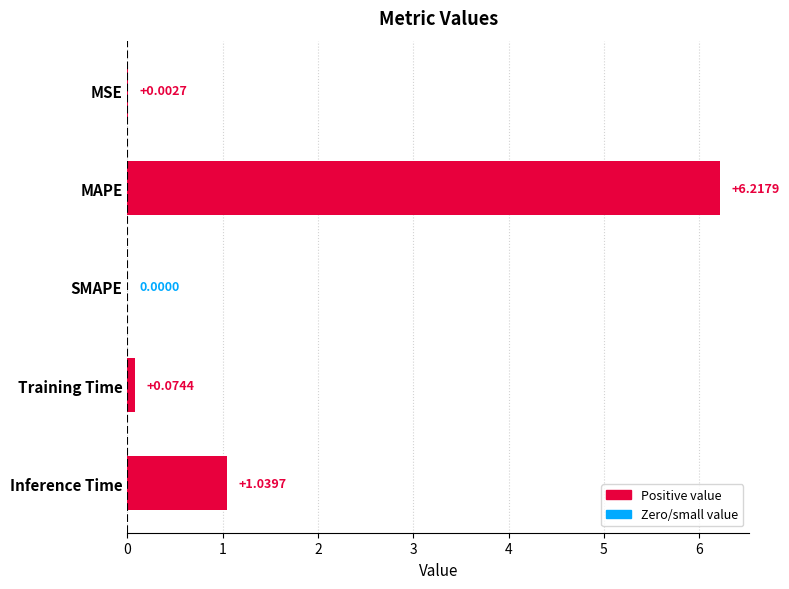

What is the sum of all values?

7.3